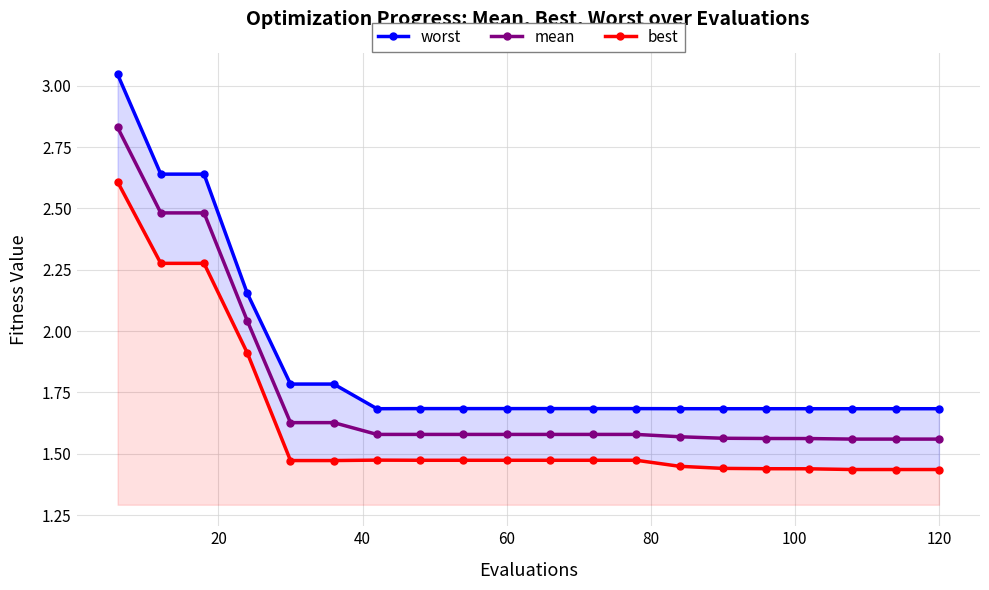

What value does the mean series have at 20?

2.5